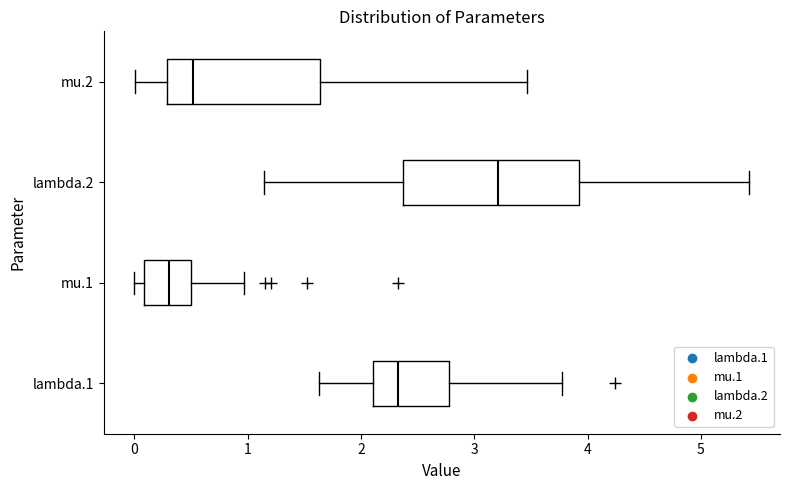

Where is the left edge of the box for lambda.2 on the x-axis? The values are not printed on the chart, so give them approximately, as read against the axis.

2.4